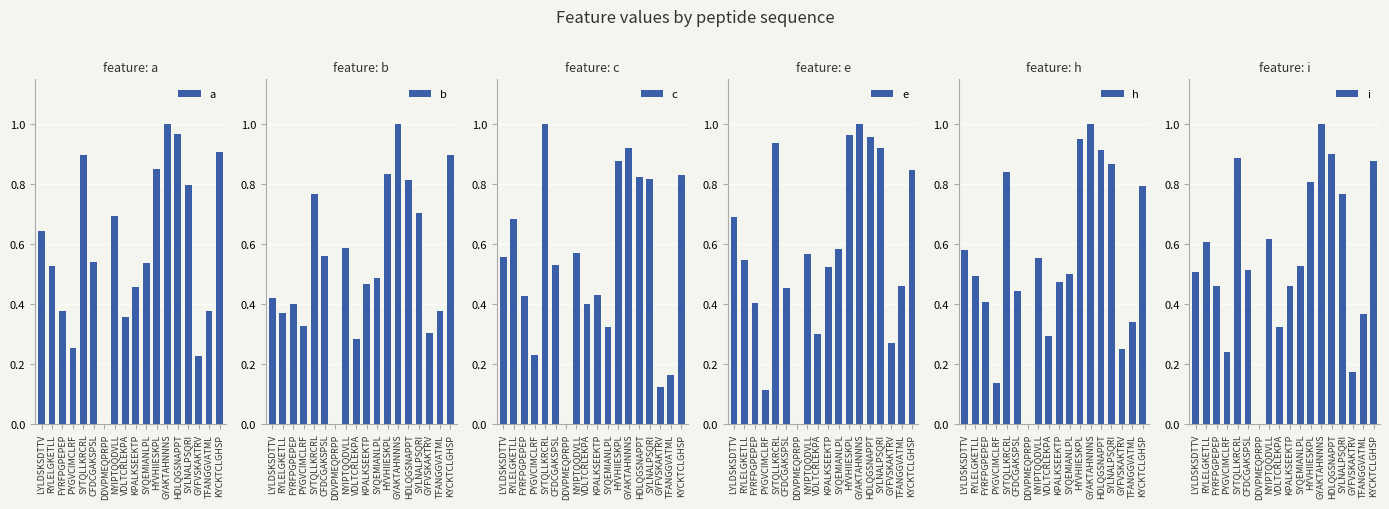

List the labels in order of a value, largest first.

GYAKTAHNNNS, HDLQGSNAPPT, KYCKTCLGHSP, SYTQLLKRCRL, HYVHIIESKPL, SYLNALPSQRI, NYIPTQQDVLL, LYLDSKSDTTV, CFDCGAKSPSL, SYQEMIANLPL, RYLELGKETLL, KPALKSEEKTP, FYRFPGPEPEP, TFANGGVATML, VDLTCRLEKPA, PYGVCIMCLRF, GYFVSKAKTRV, DDVPMEQPRPP